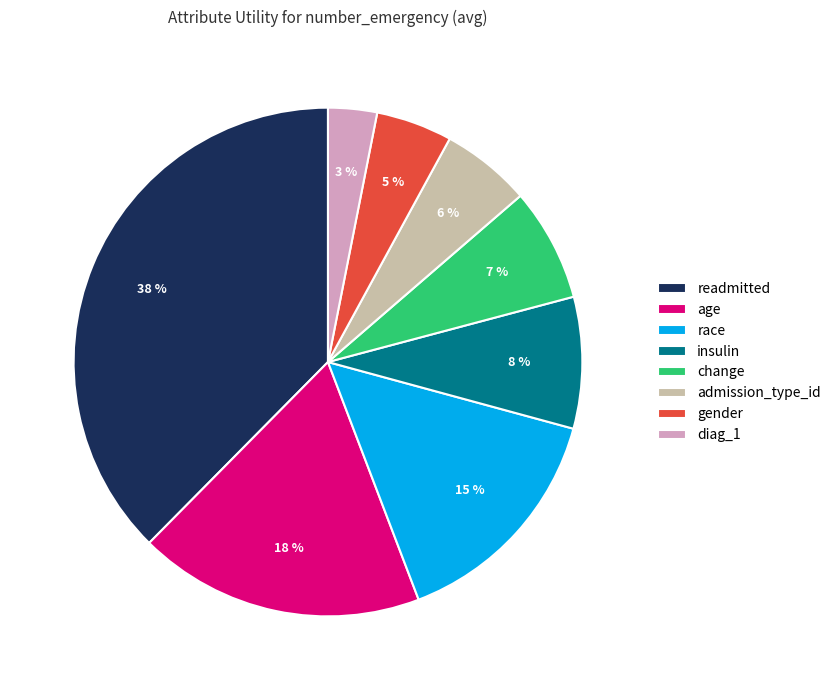

Is the sum of race and gender greater than half?

No